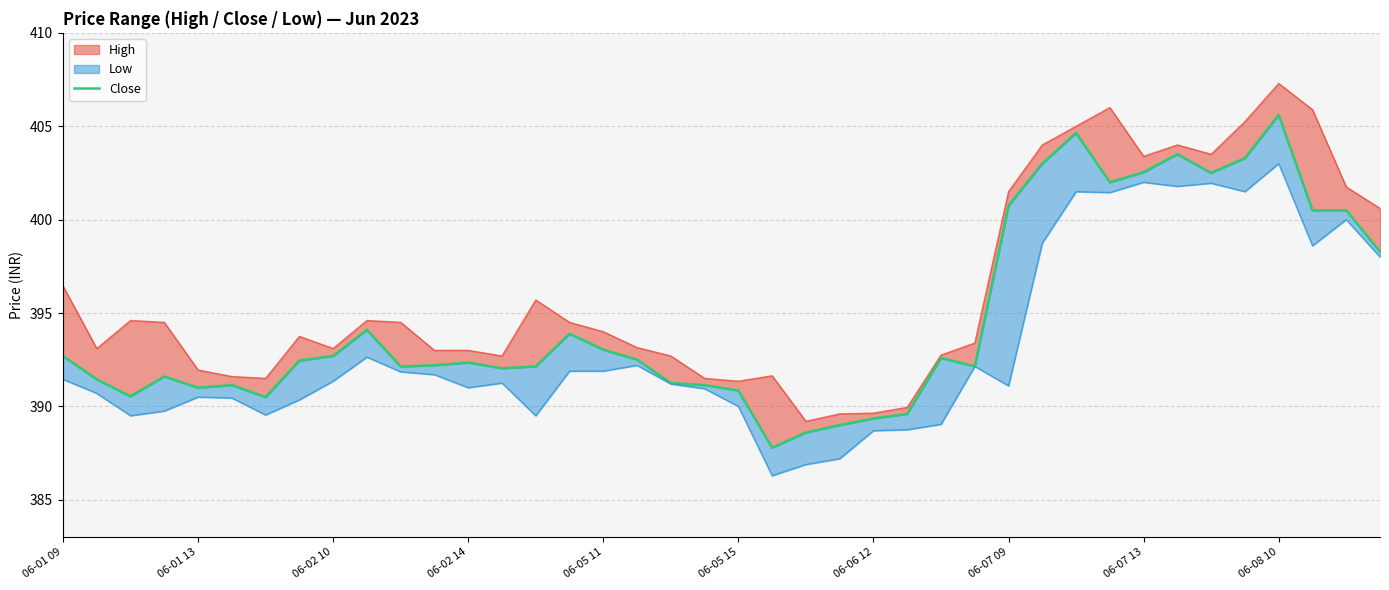

How many points are higher than both their immediate neighbors (excluding endpoints)?

9